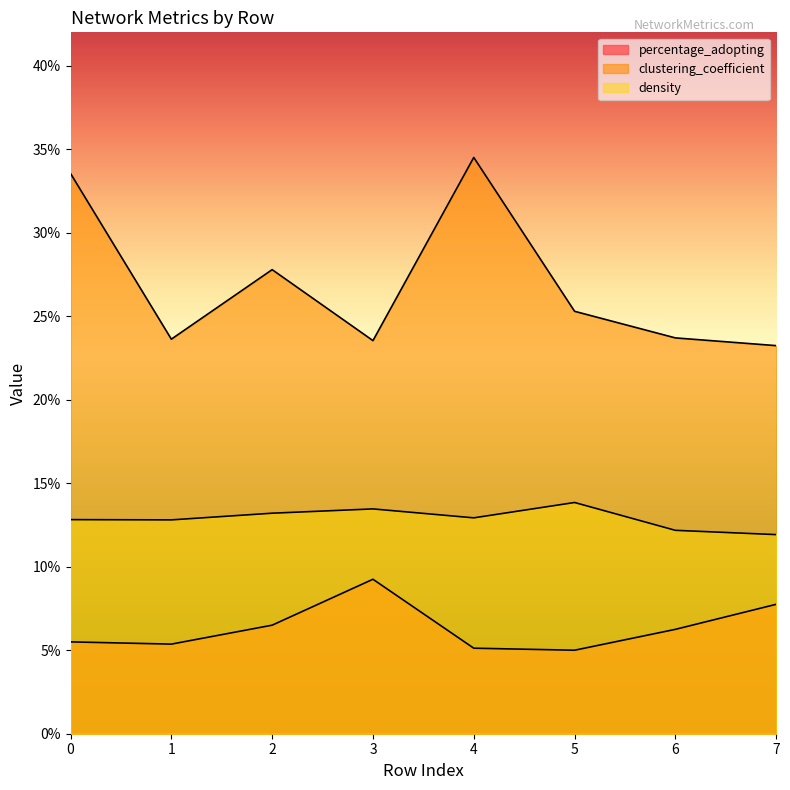

Which series has the largest range (max minus min)?

clustering_coefficient